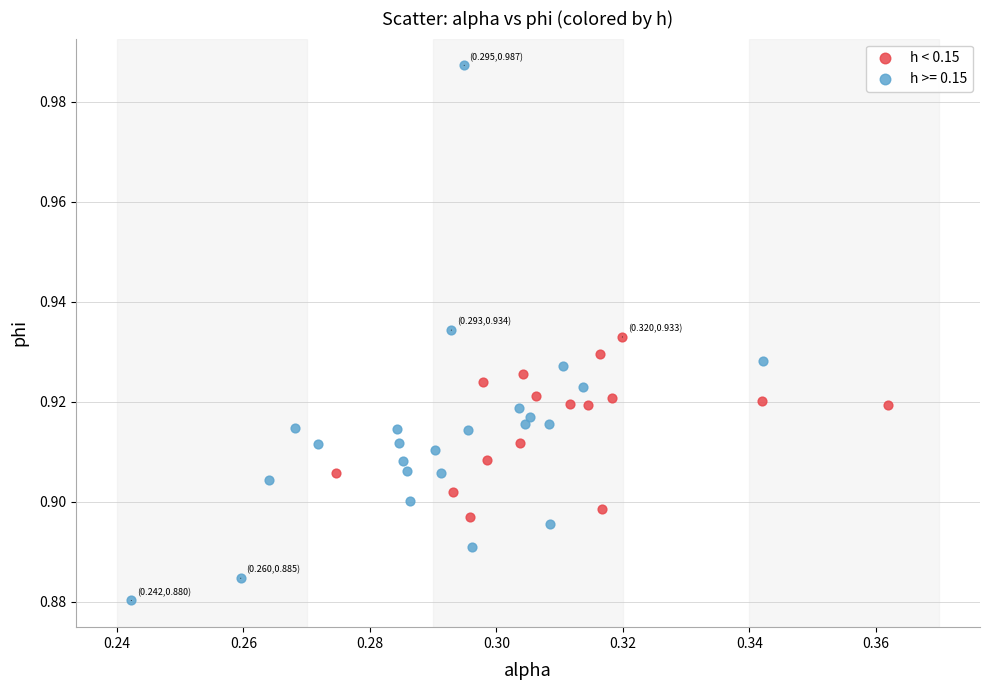

Which series contains the lowest Y value?

h >= 0.15